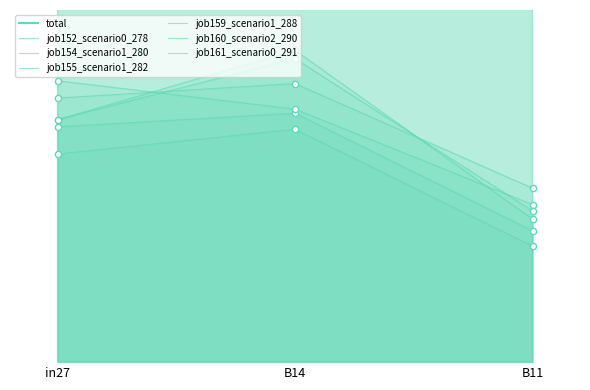

Is the value of job159_scenario1_288 at in27 greater than the value of job161_scenario0_291 at in27?

Yes